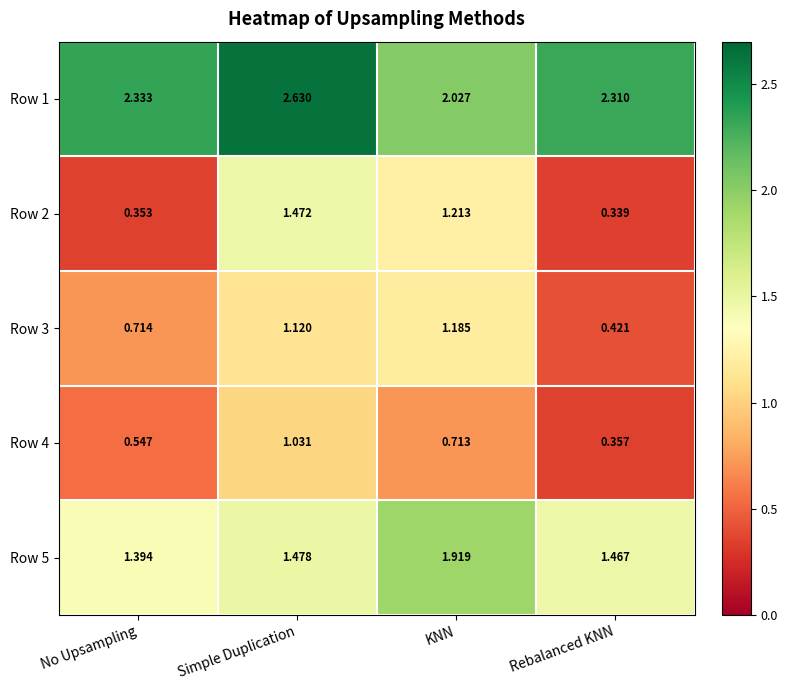

Which series has the widest spread of values?

Row 2